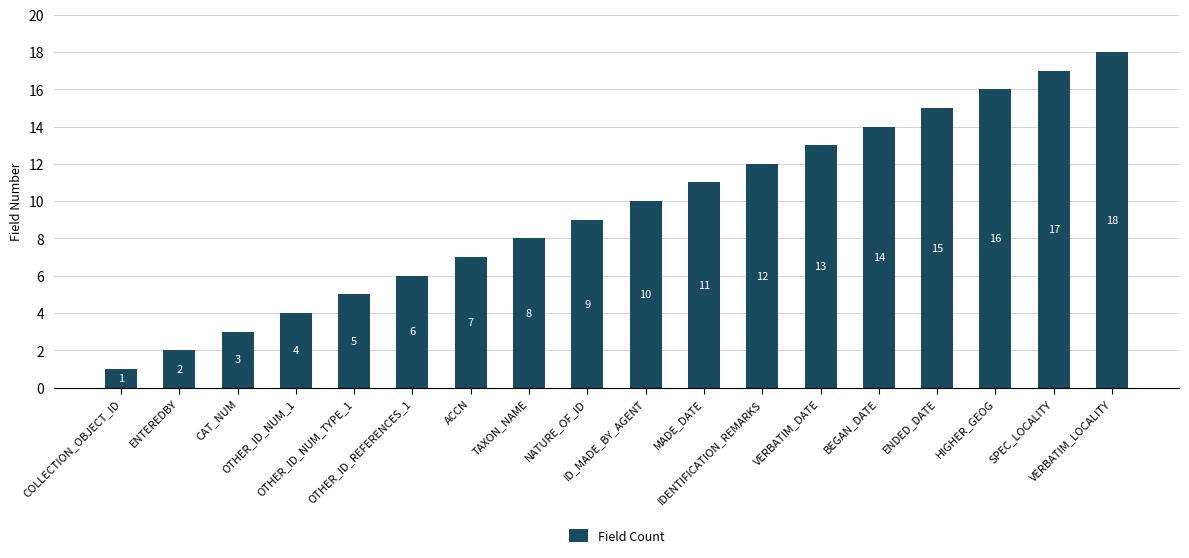

Which label corresponds to the largest value in the chart?

VERBATIM_LOCALITY